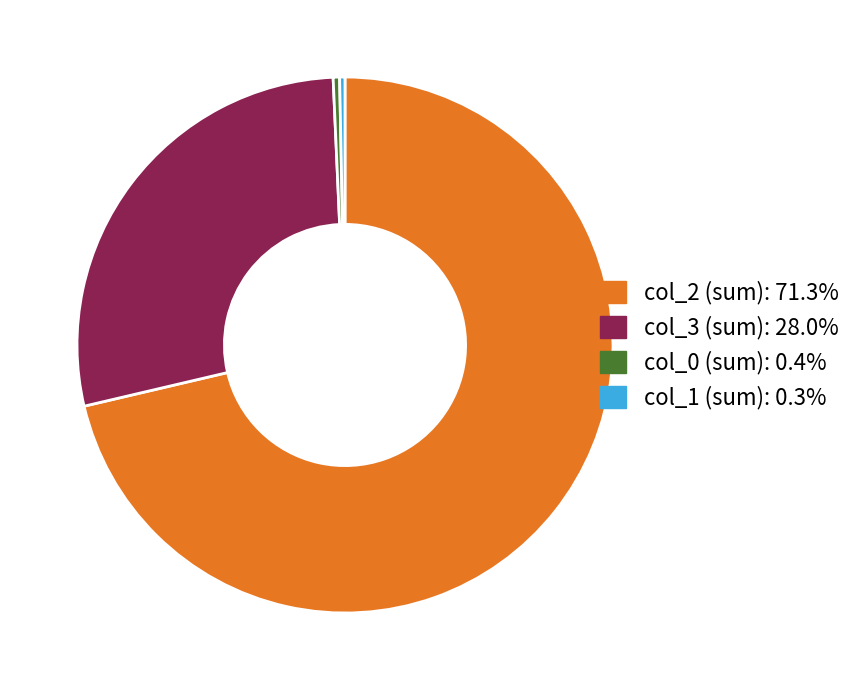

Is there any slice that represents more than half of the pie?

Yes